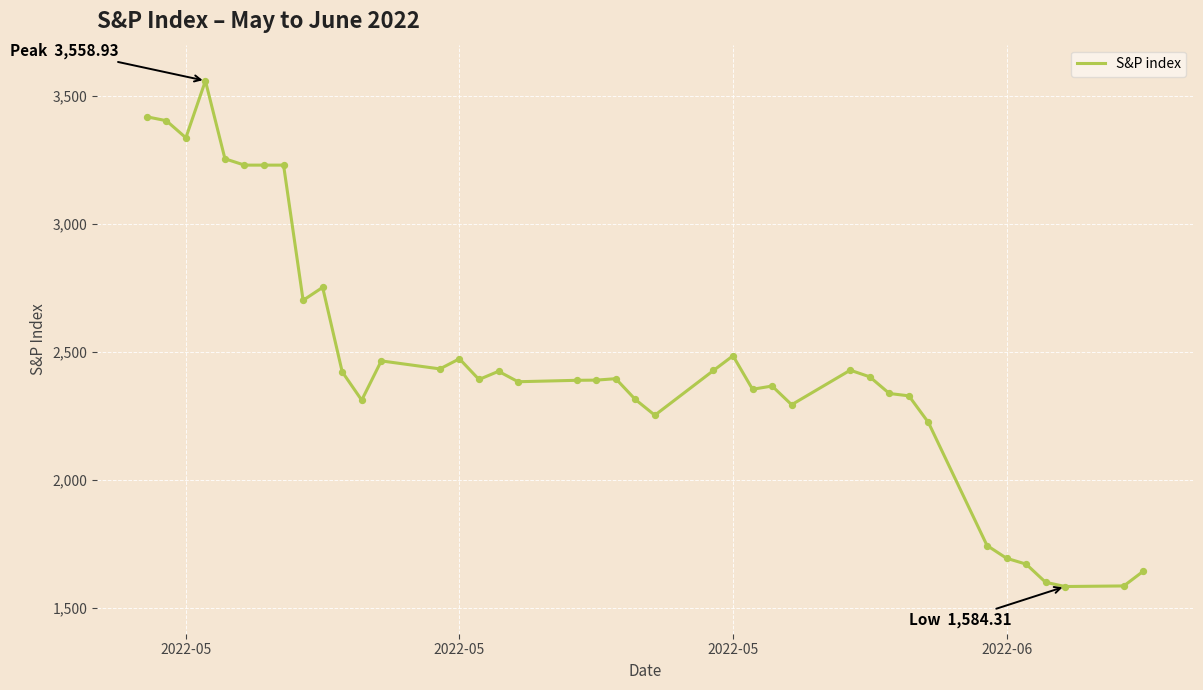

What is the maximum value shown in the chart?

3558.9